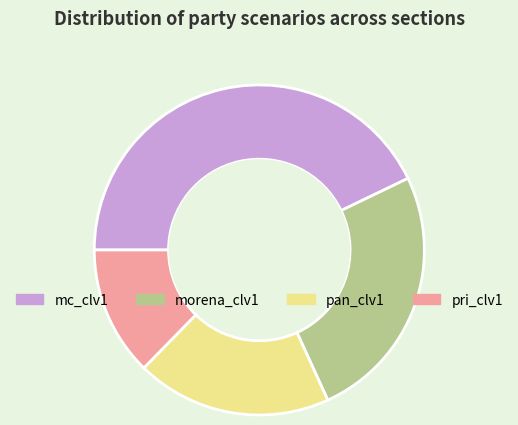

How many slices are in this pie chart?

4